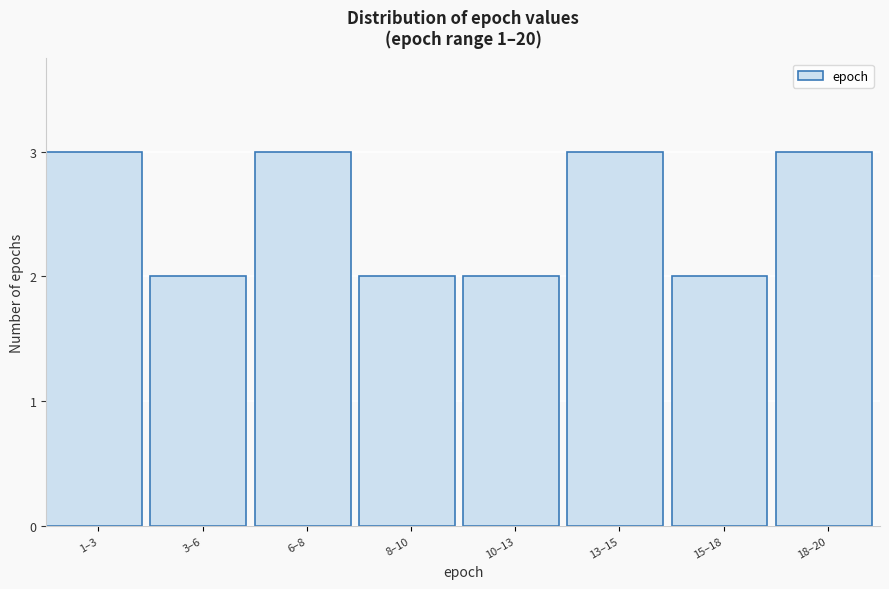

Reading right to left, extract all data points from this chart.

3	2	3	2	2	3	2	3